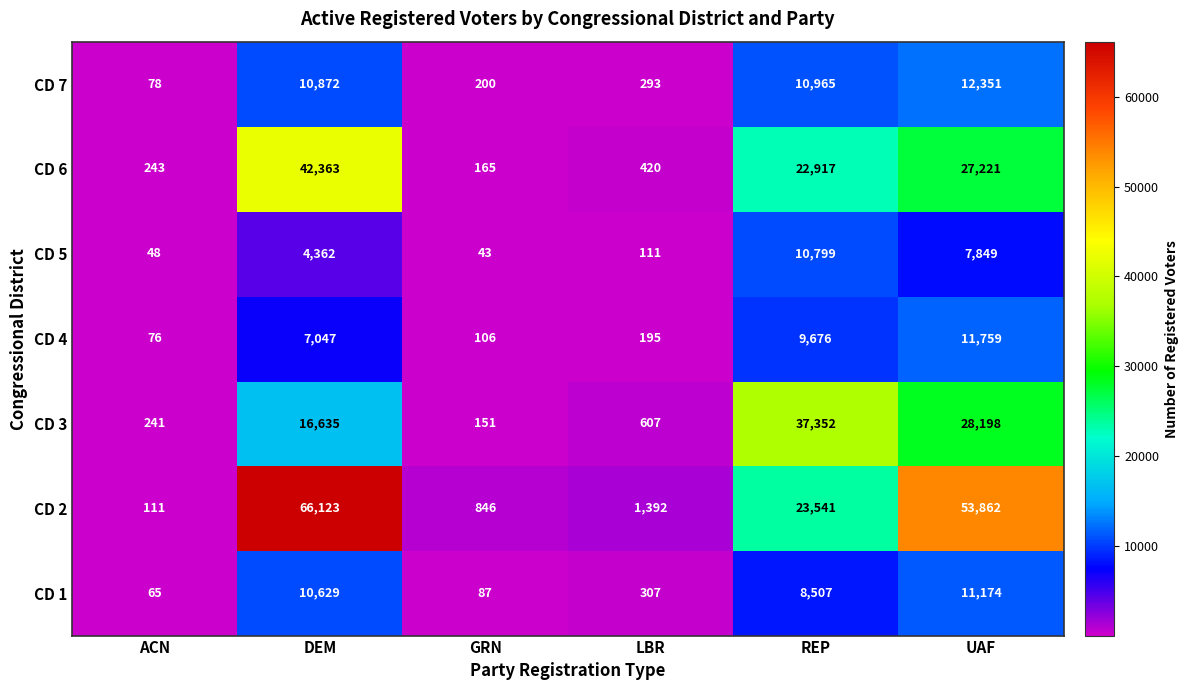

List the series in order of their peak value, lowest first.

CD 5, CD 1, CD 4, CD 7, CD 3, CD 6, CD 2